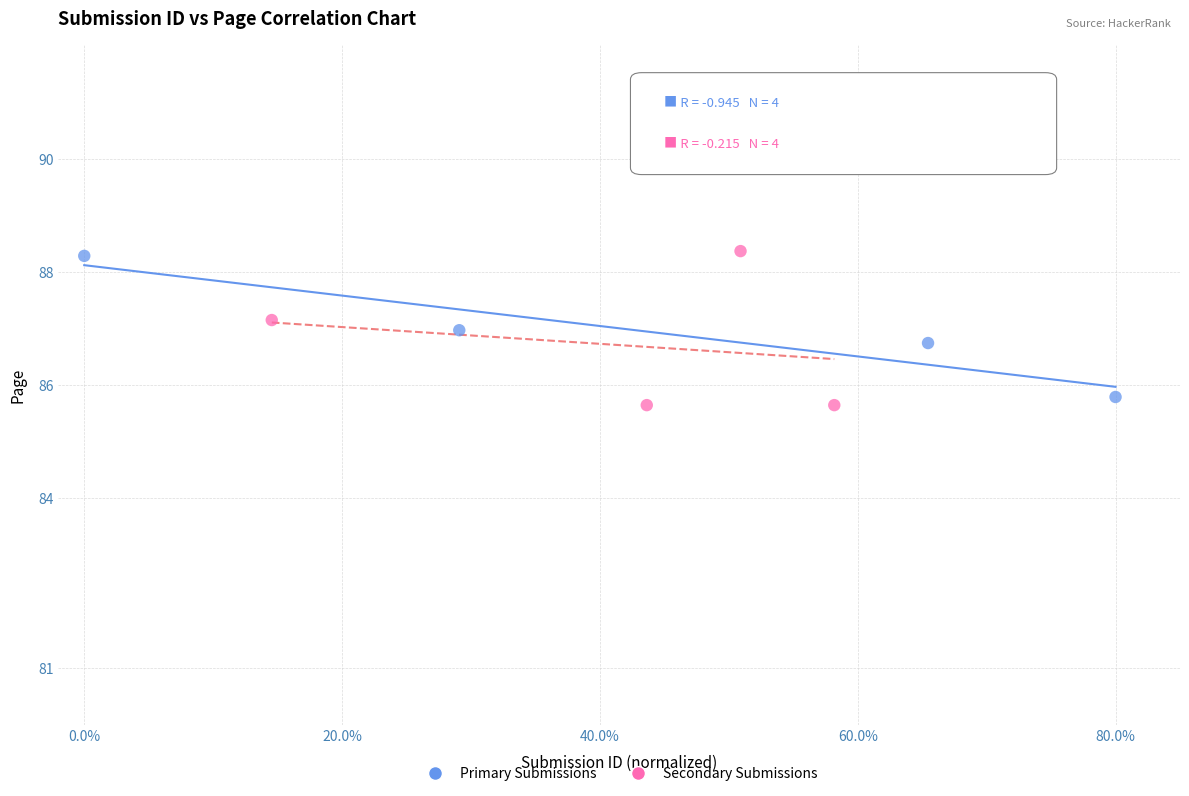

Which series has the widest spread of Y values?

Secondary Submissions